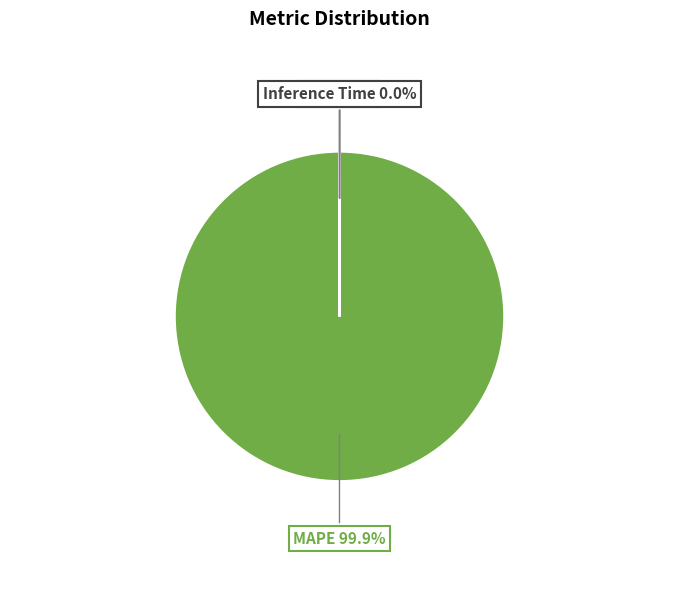

Does any single category account for the majority?

Yes